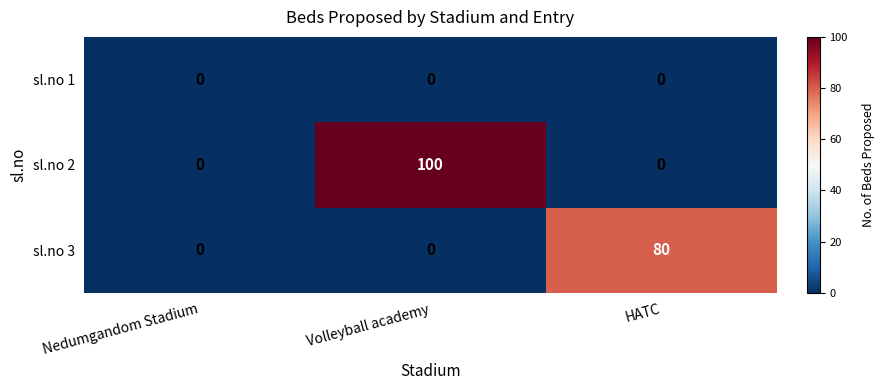

Which series has the widest spread of values?

sl.no 2